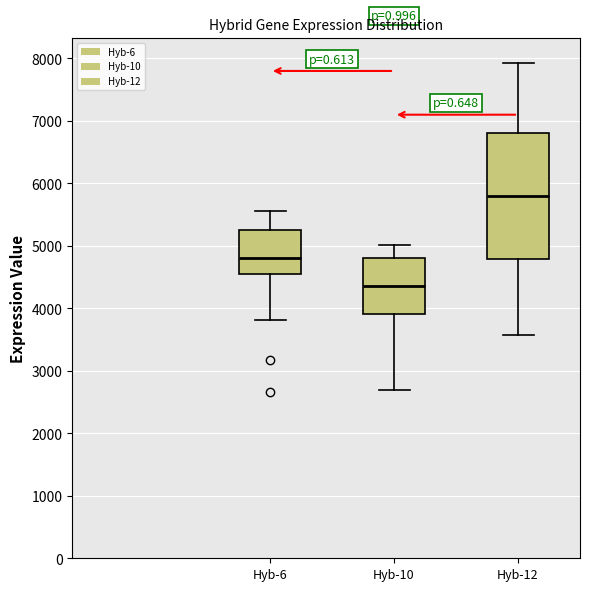

Reading left to right, transcribe this box plot: for each box, give where its median line is, the range the box spans, and where its two whiskers end, as read against the y-axis. The values are not printed on the chart, so give them approximately, as read against the axis.

Hyb-6: median 4800, box 4500 to 5300, whiskers 3800 to 5600
Hyb-10: median 4400, box 3900 to 4800, whiskers 2700 to 5000
Hyb-12: median 5800, box 4800 to 6800, whiskers 3600 to 7900